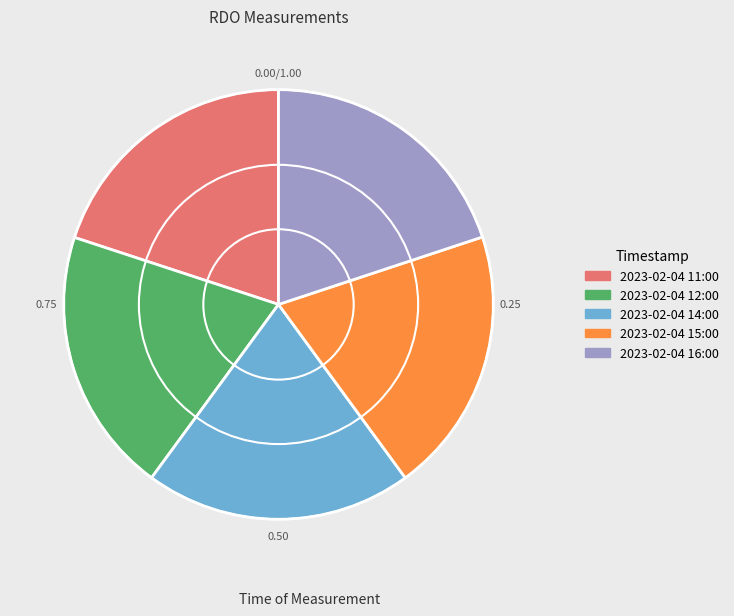

Is the sum of 2023-02-04 15:00 and 2023-02-04 11:00 greater than half?

No